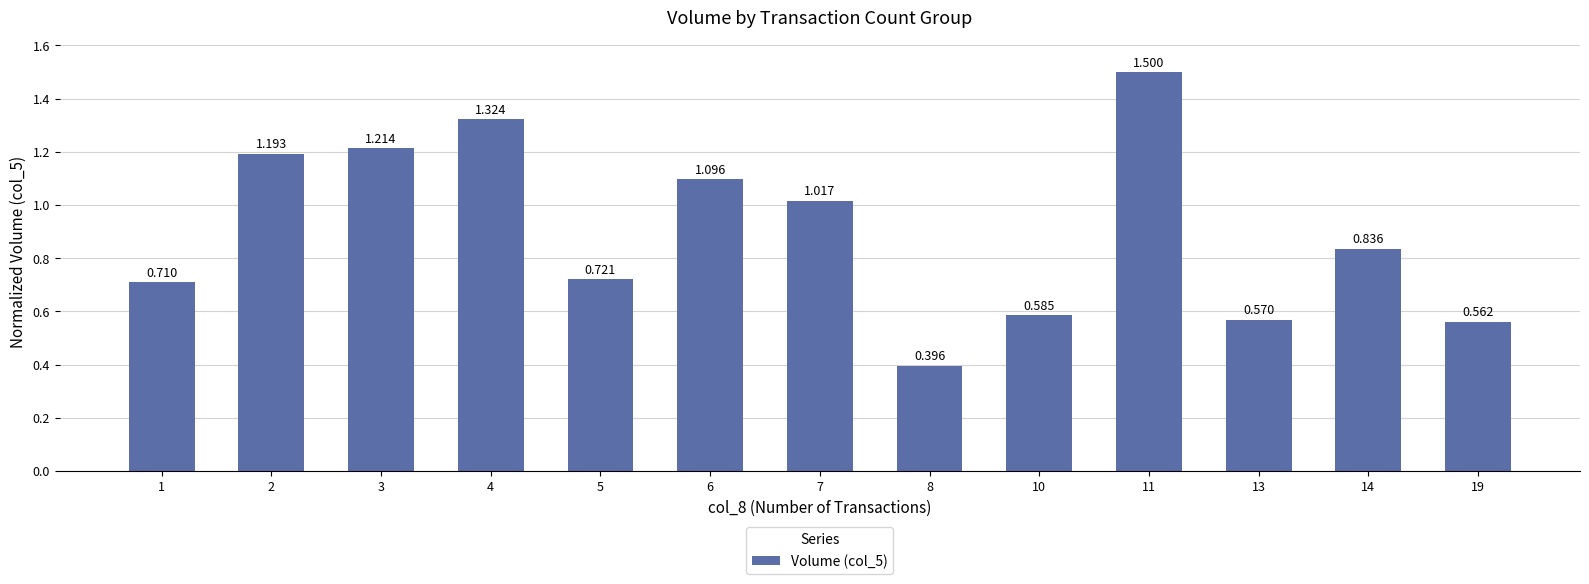

Does the chart contain stacked bars?

No